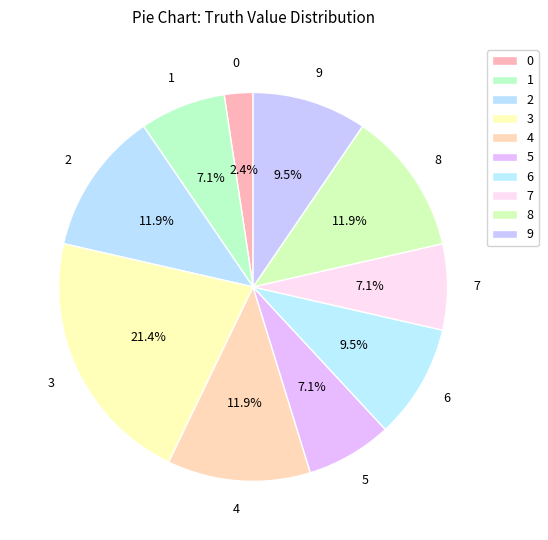

True or false: 7 accounts for 1% of the total.

False